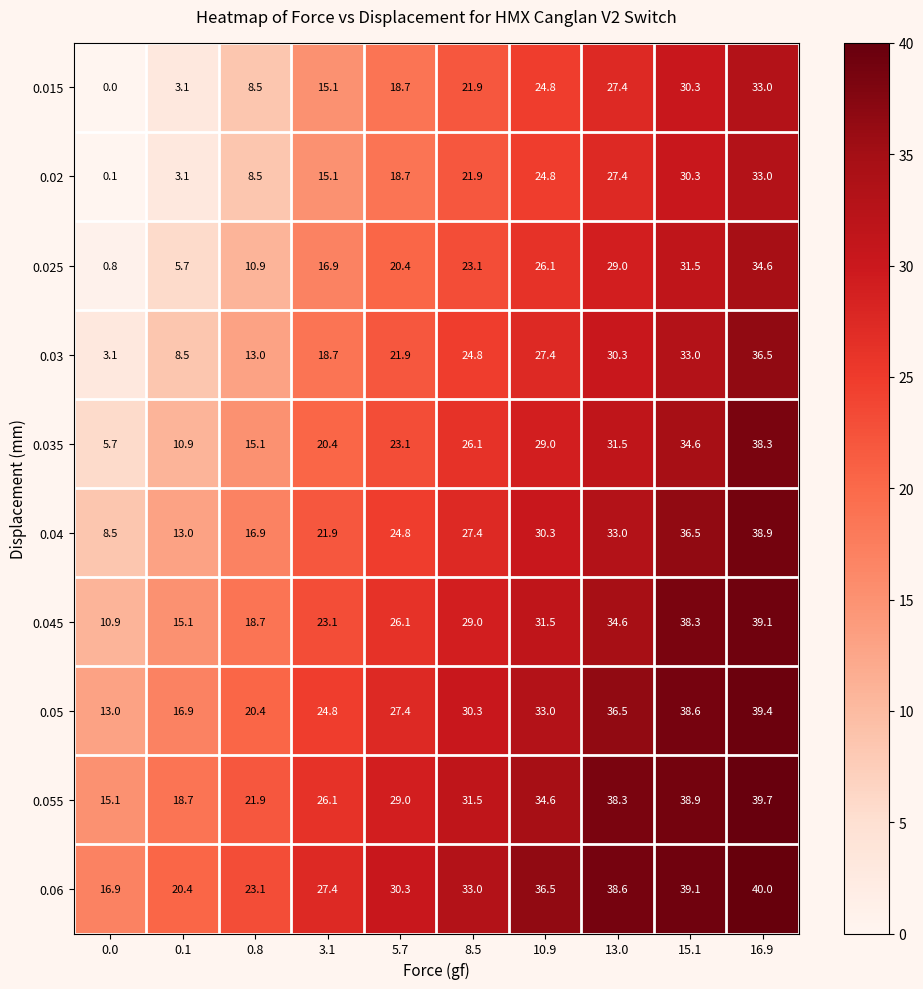

List the labels in order of 0.04 value, largest first.

16.9, 15.1, 13.0, 10.9, 8.5, 5.7, 3.1, 0.8, 0.1, 0.0